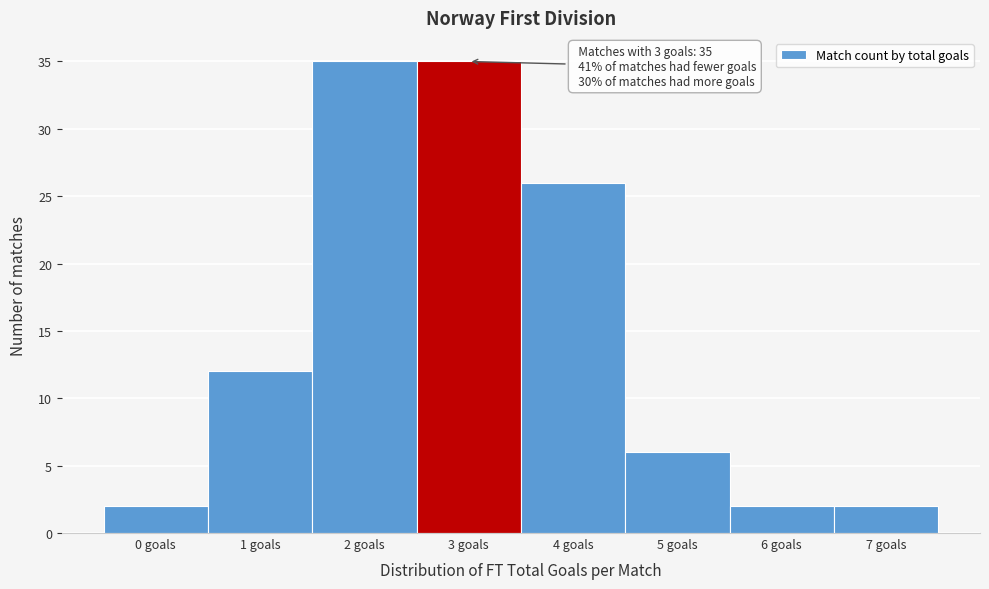

Reading left to right, what are all the values shown in this chart?

0 goals=2	1 goals=12	2 goals=35	3 goals=35	4 goals=26	5 goals=6	6 goals=2	7 goals=2